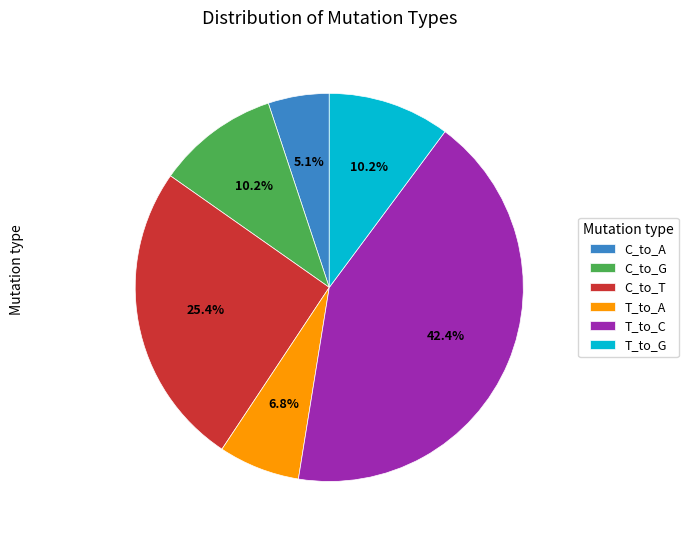

What portion of the pie excludes C_to_G?

89.8%